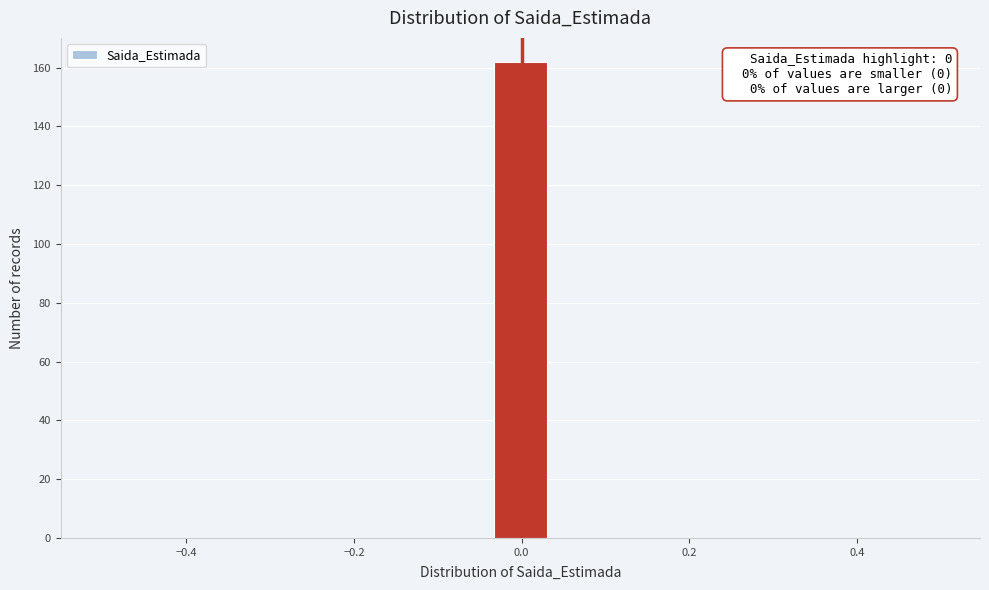

Around what value on the x-axis is the tallest bar? Give the approximate position of its centre, as read against the axis.

0.00